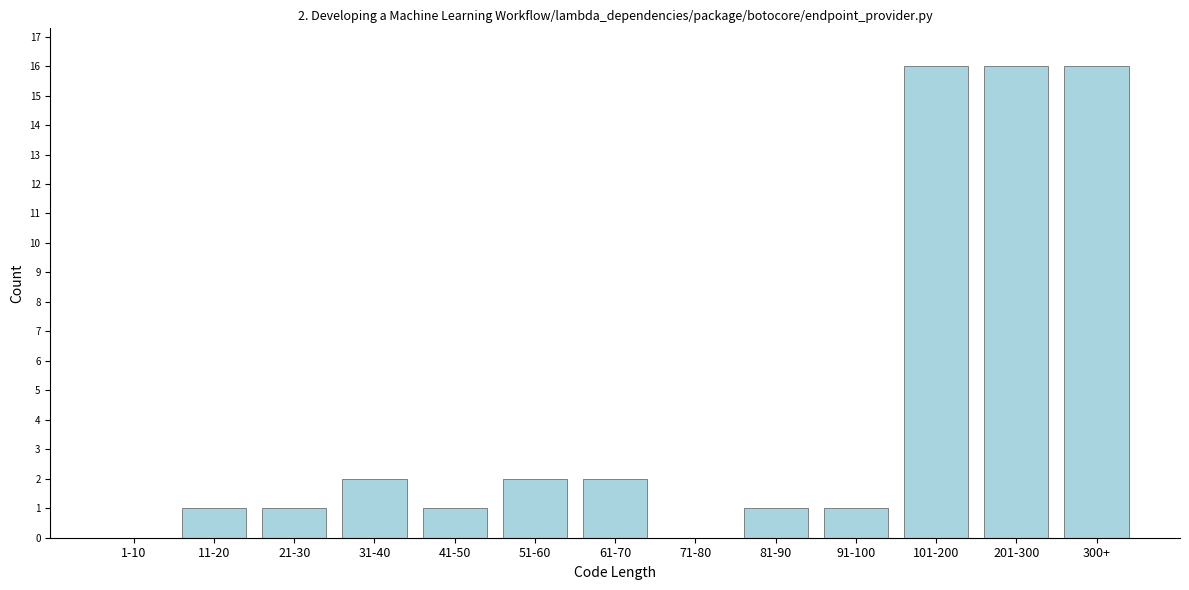

Reading left to right, what are all the values shown in this chart?

1-10=0	11-20=1	21-30=1	31-40=2	41-50=1	51-60=2	61-70=2	71-80=0	81-90=1	91-100=1	101-200=16	201-300=16	300+=16